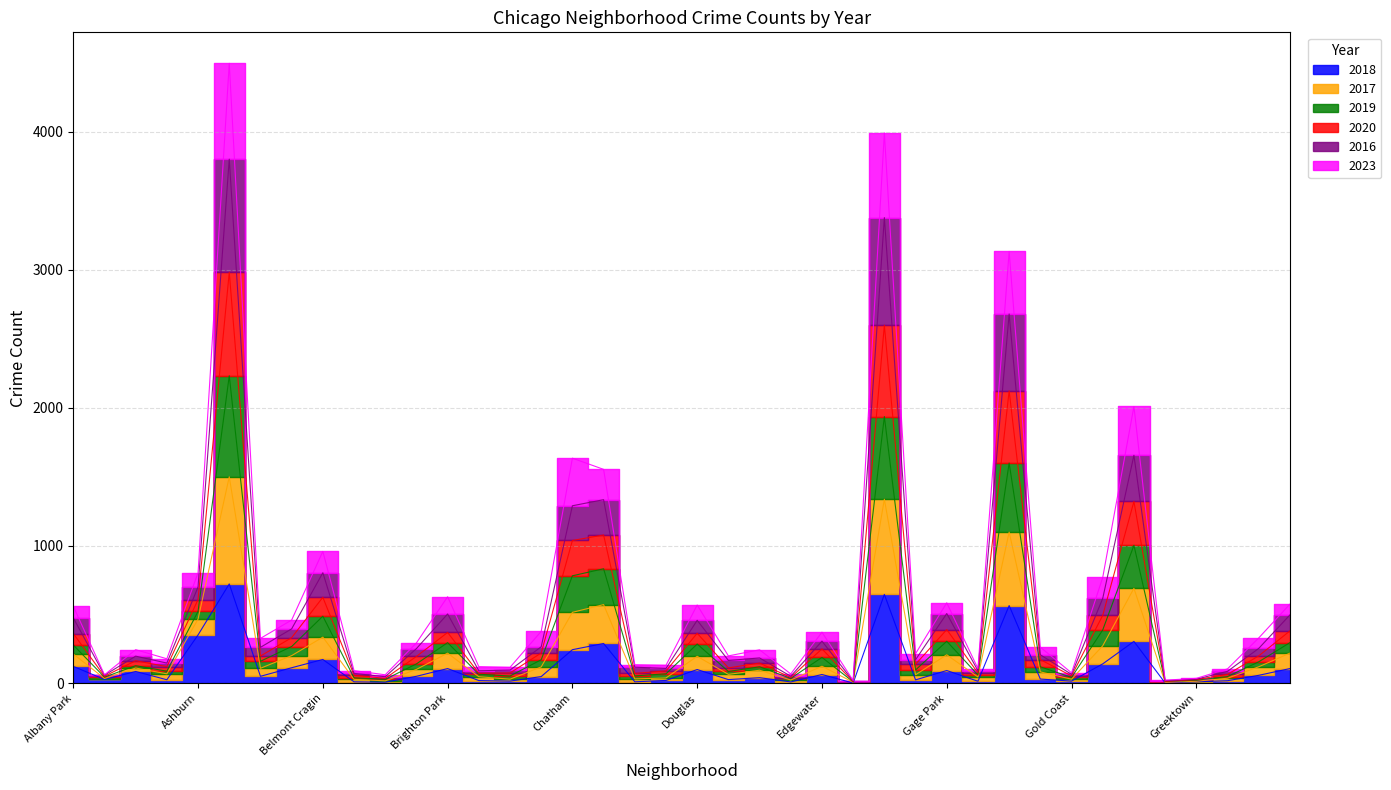

List the series in order of their overall mean, lowest first.

2018, 2023, 2016, 2020, 2019, 2017